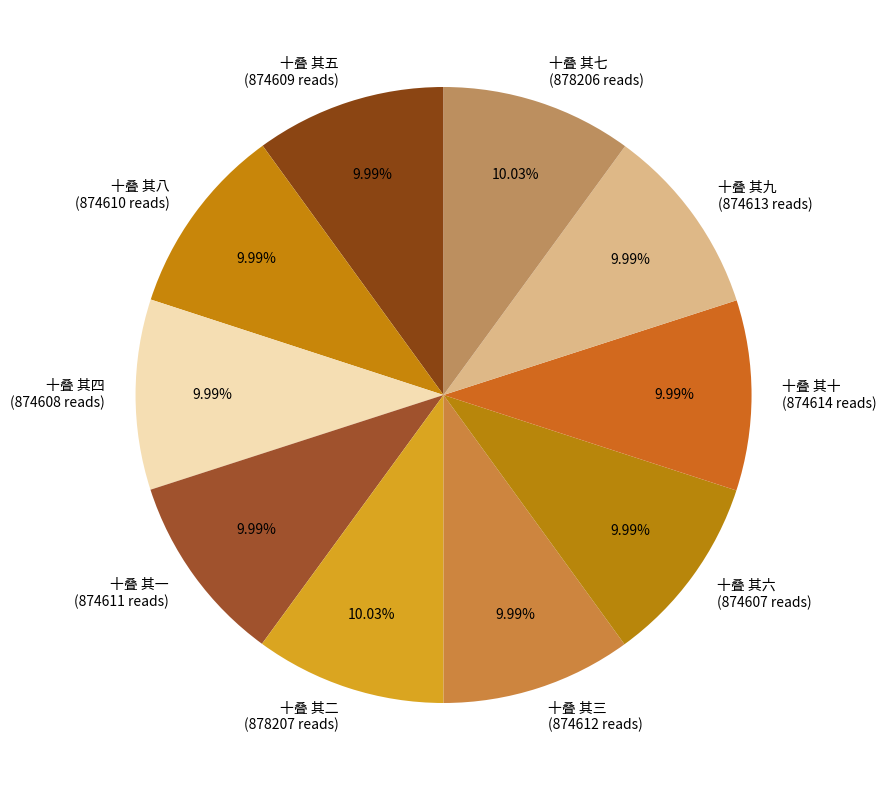

What percentage do 十叠 其十 and 十叠 其一 together represent?

20.0%